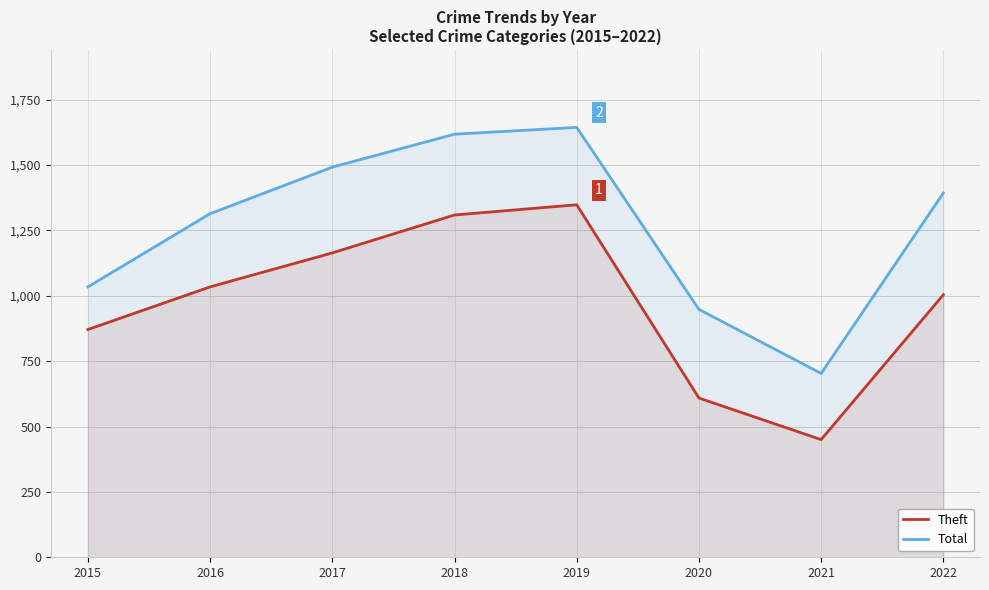

True or false: Total and Theft intersect in this chart.

False